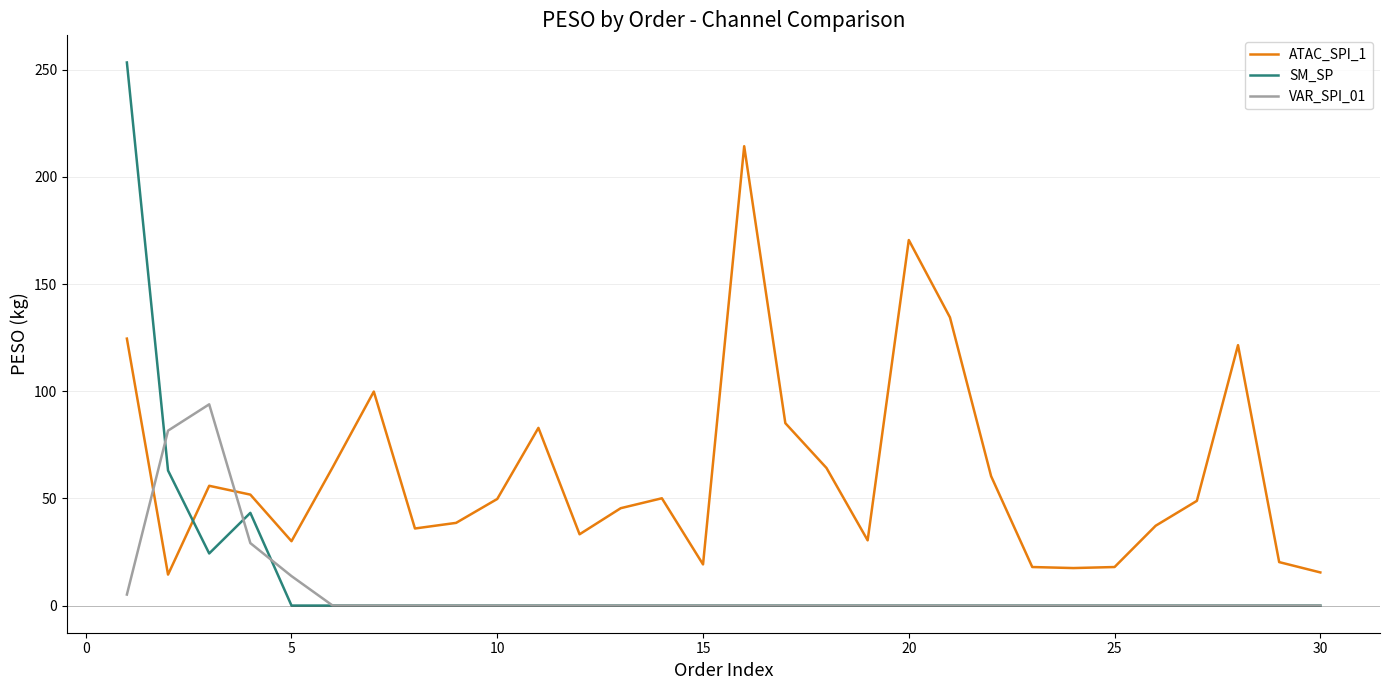

True or false: ATAC_SPI_1 and SM_SP cross at least once.

True